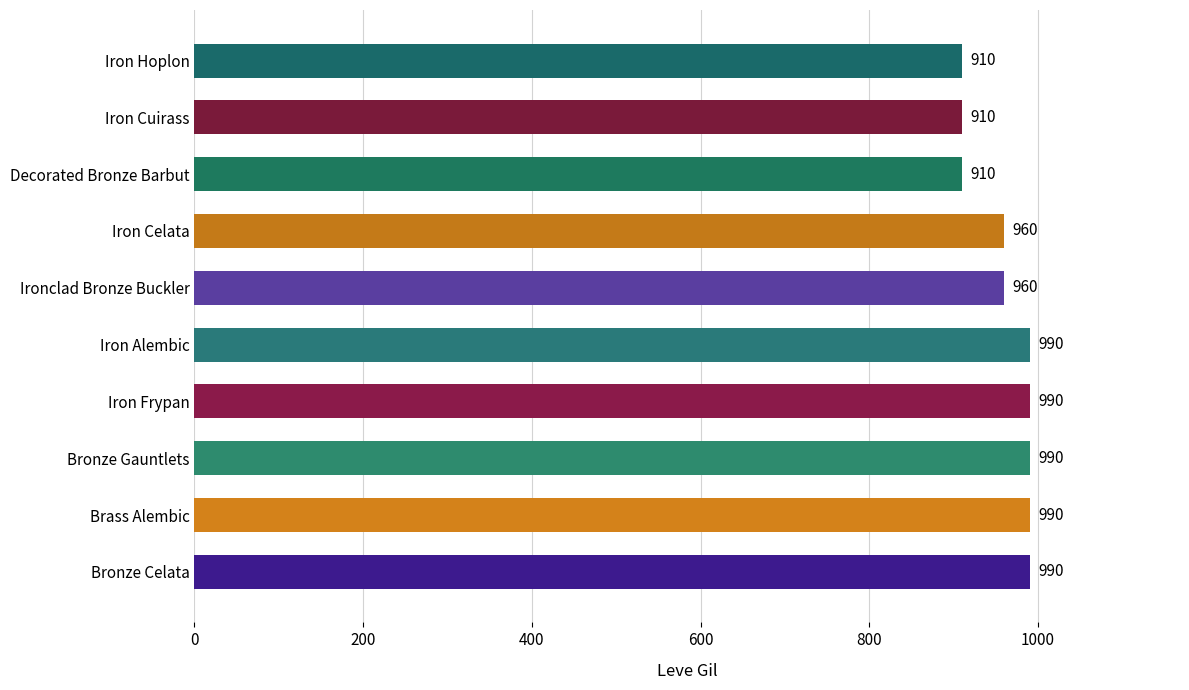

Are the bars horizontal?

Yes